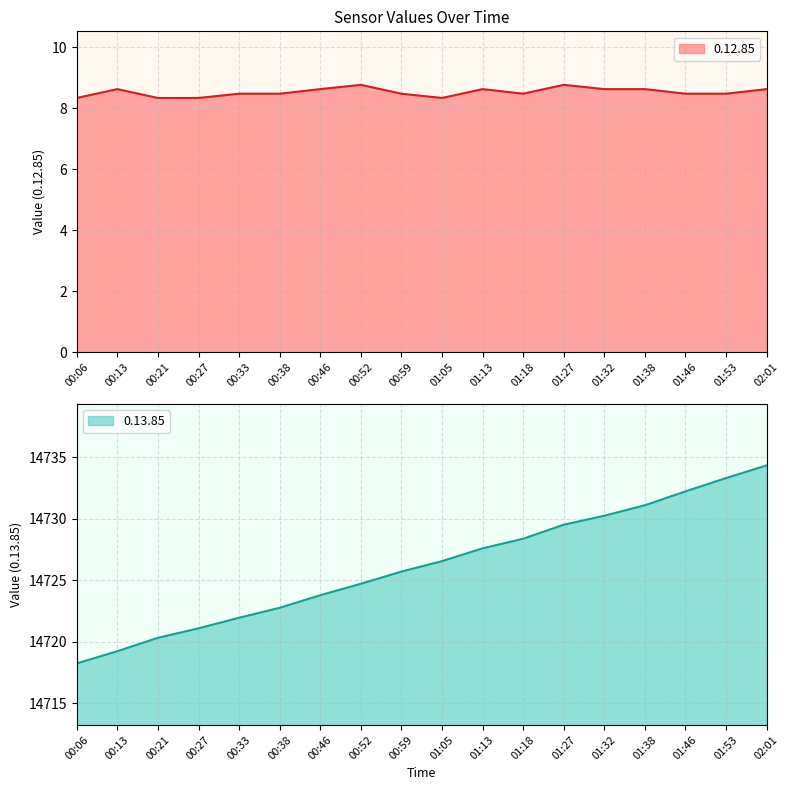

The value of 0.12.85 at 00:52 is 8.8. True or false?

True